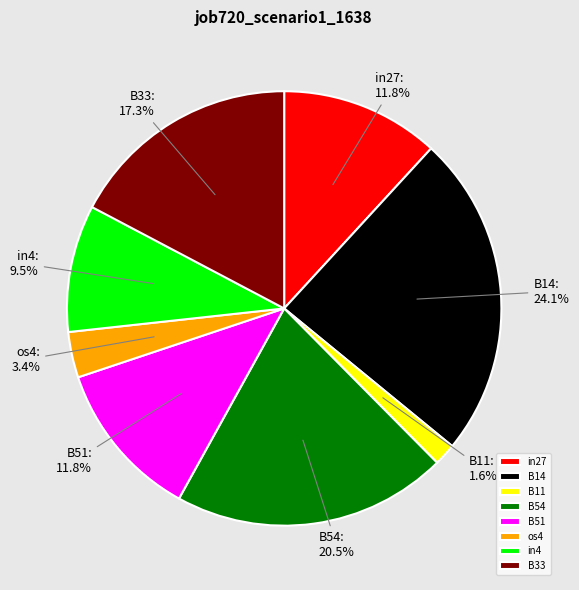

Does in4 account for over 50% of the chart?

No